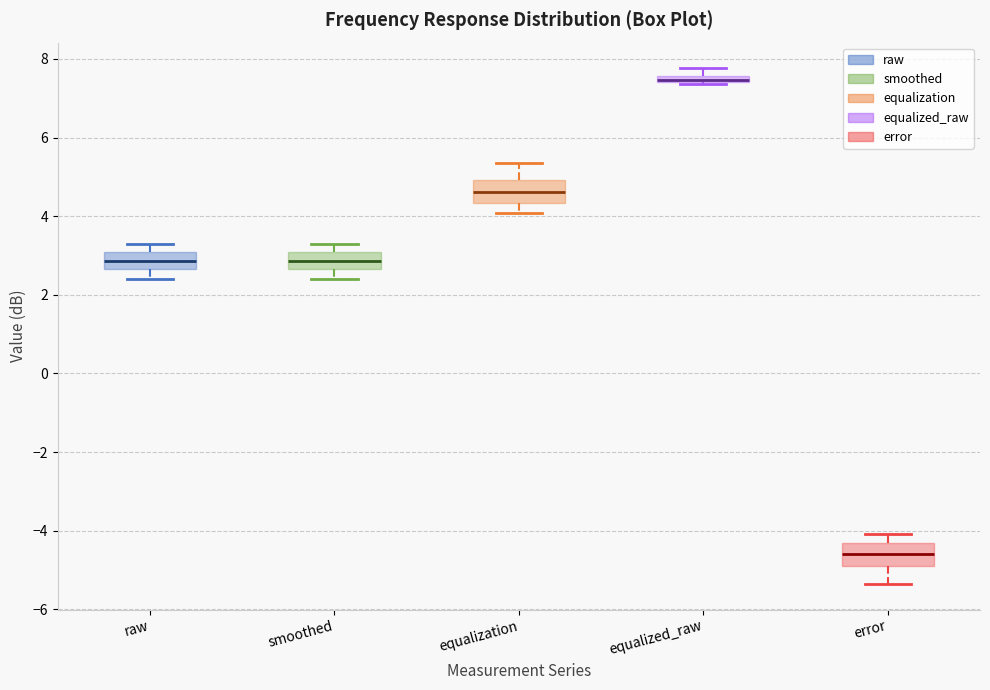

Where is the upper edge of the box for equalized_raw on the y-axis? The values are not printed on the chart, so give them approximately, as read against the axis.

7.6